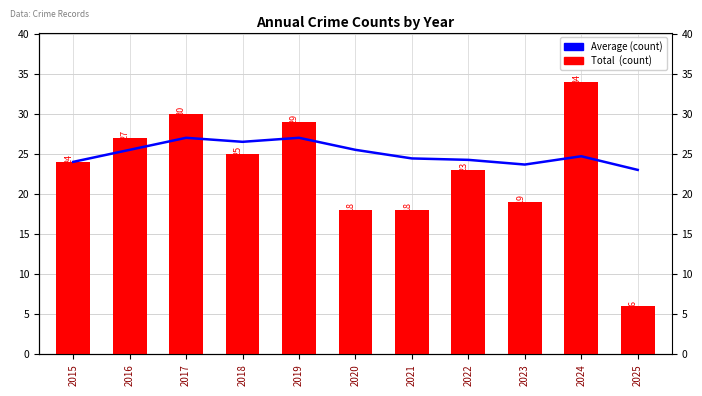

What is the spread (max minus min) of values at 2023?

4.7